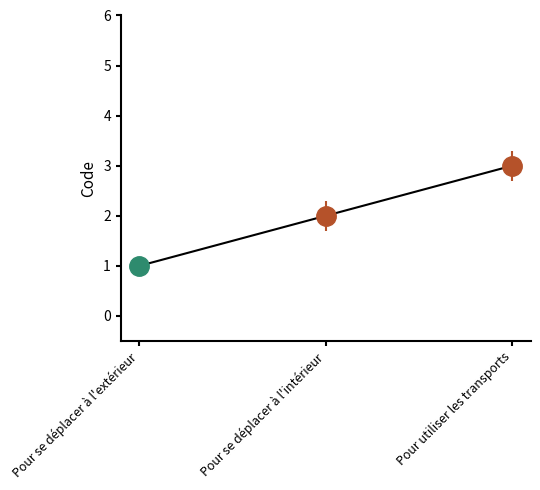

What is the difference between the values at Pour utiliser les transports and Pour se déplacer à l'intérieur?

1